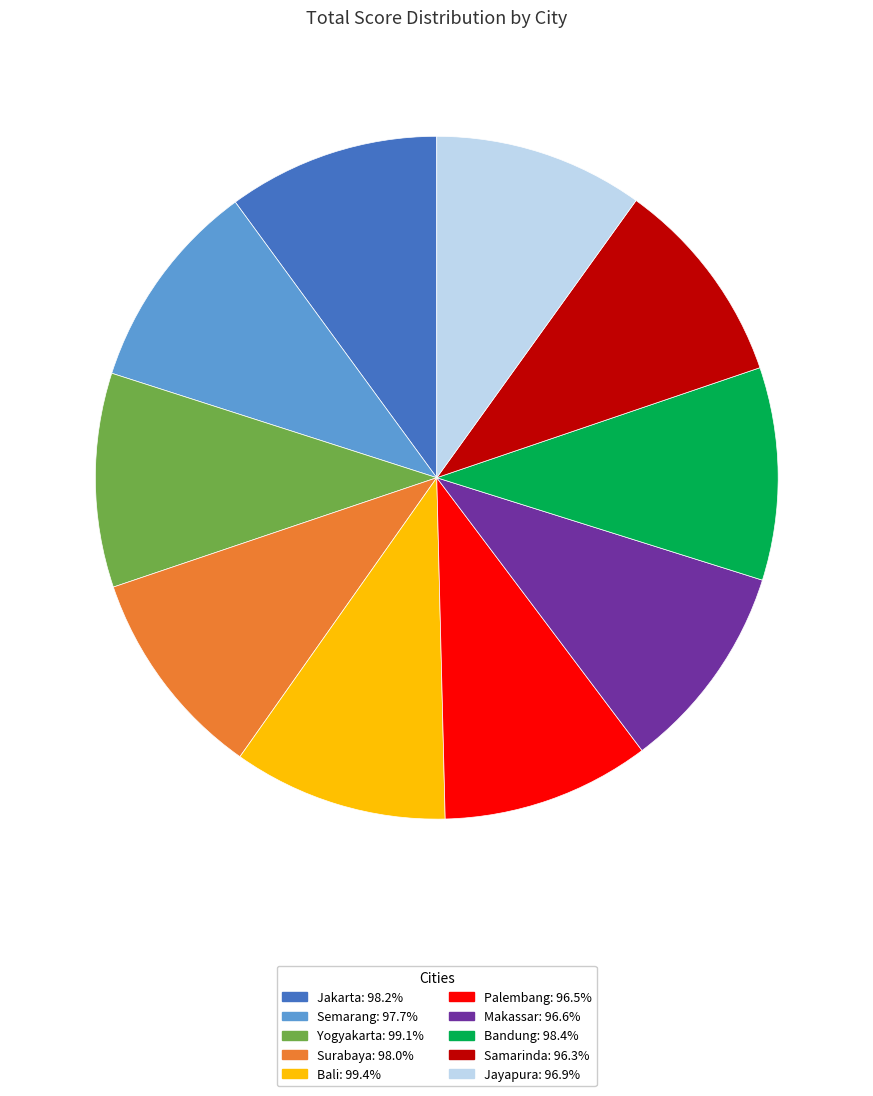

Count the number of slices in the pie.

10